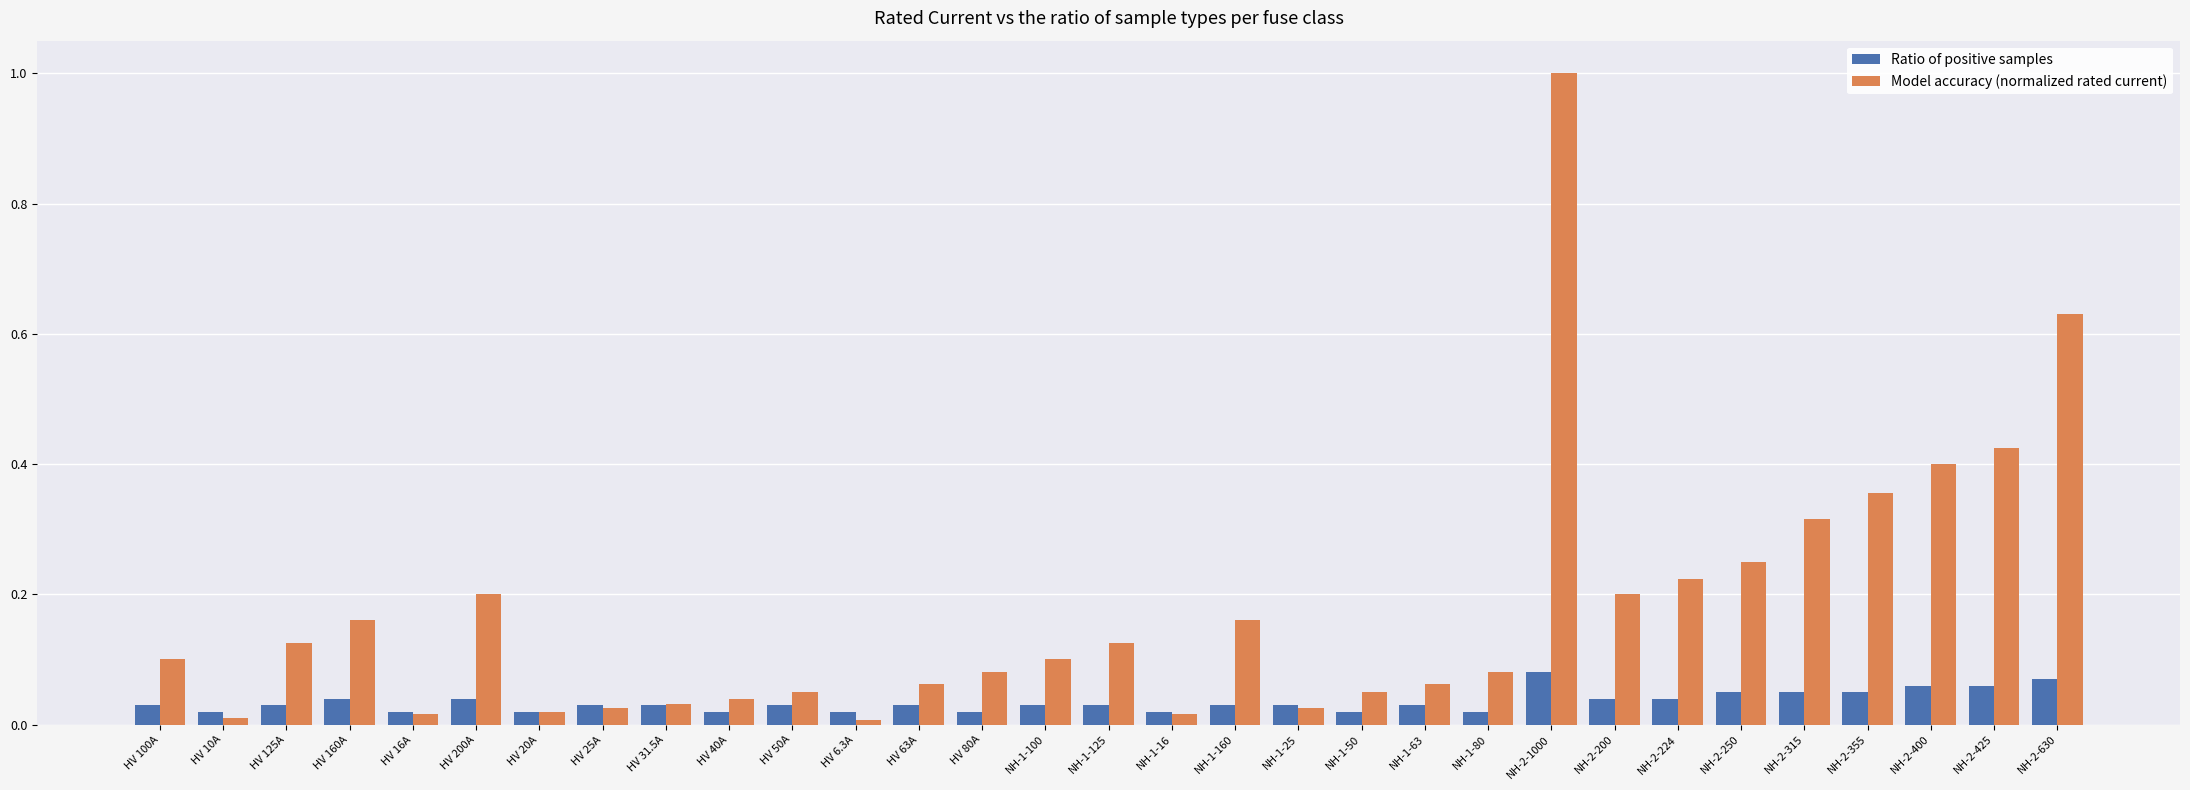

The Model accuracy (normalized rated current) series shows 0.2 at HV 125A. True or false?

False